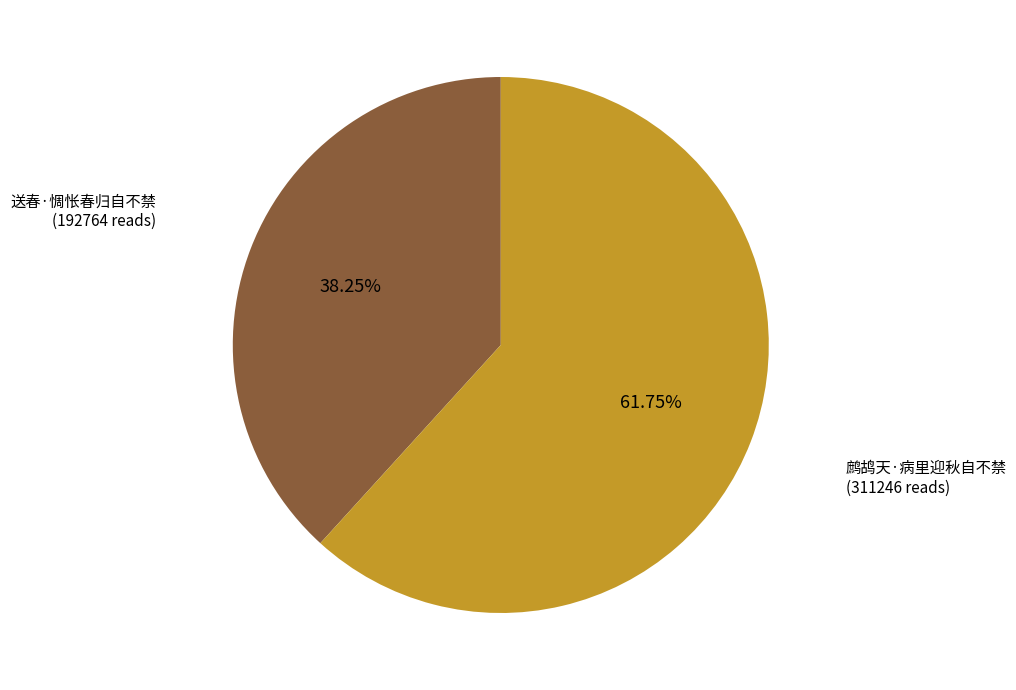

Between 鹧鸪天·病里迎秋自不禁 and 送春·惆怅春归自不禁, which is larger?

鹧鸪天·病里迎秋自不禁